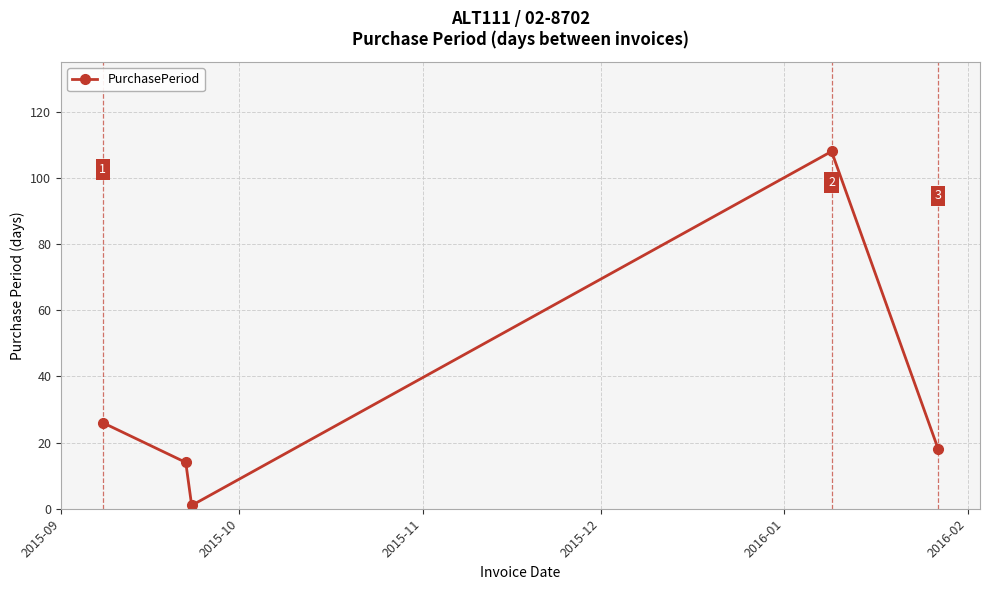

What is the maximum value shown in the chart?

108